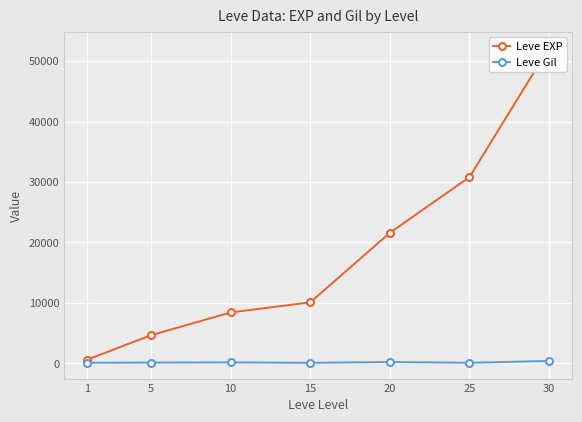

Reading left to right, extract all data points from this chart.

Leve EXP: 630	4660	8430	10100	21600	30820	52220
Leve Gil: 112	140	172	100	232	107	410